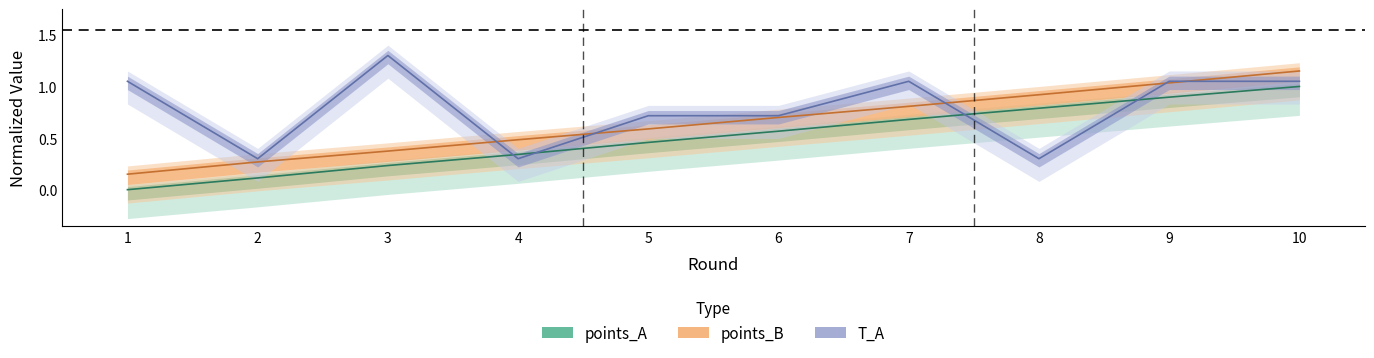

Rank the series at 1 from highest to lowest value.

T_A, points_B, points_A